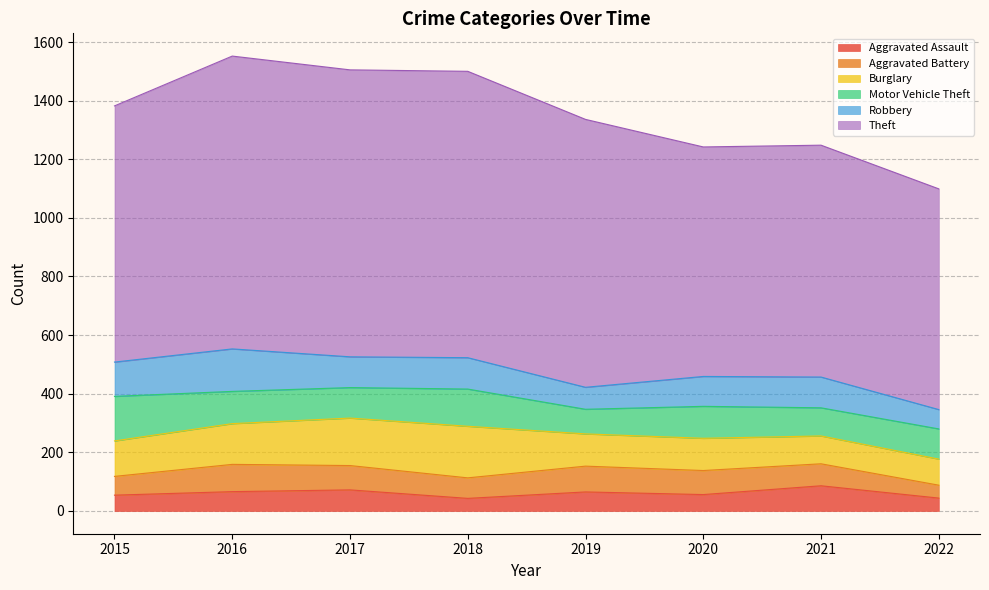

Does the chart display data point markers on the line(s)?

No